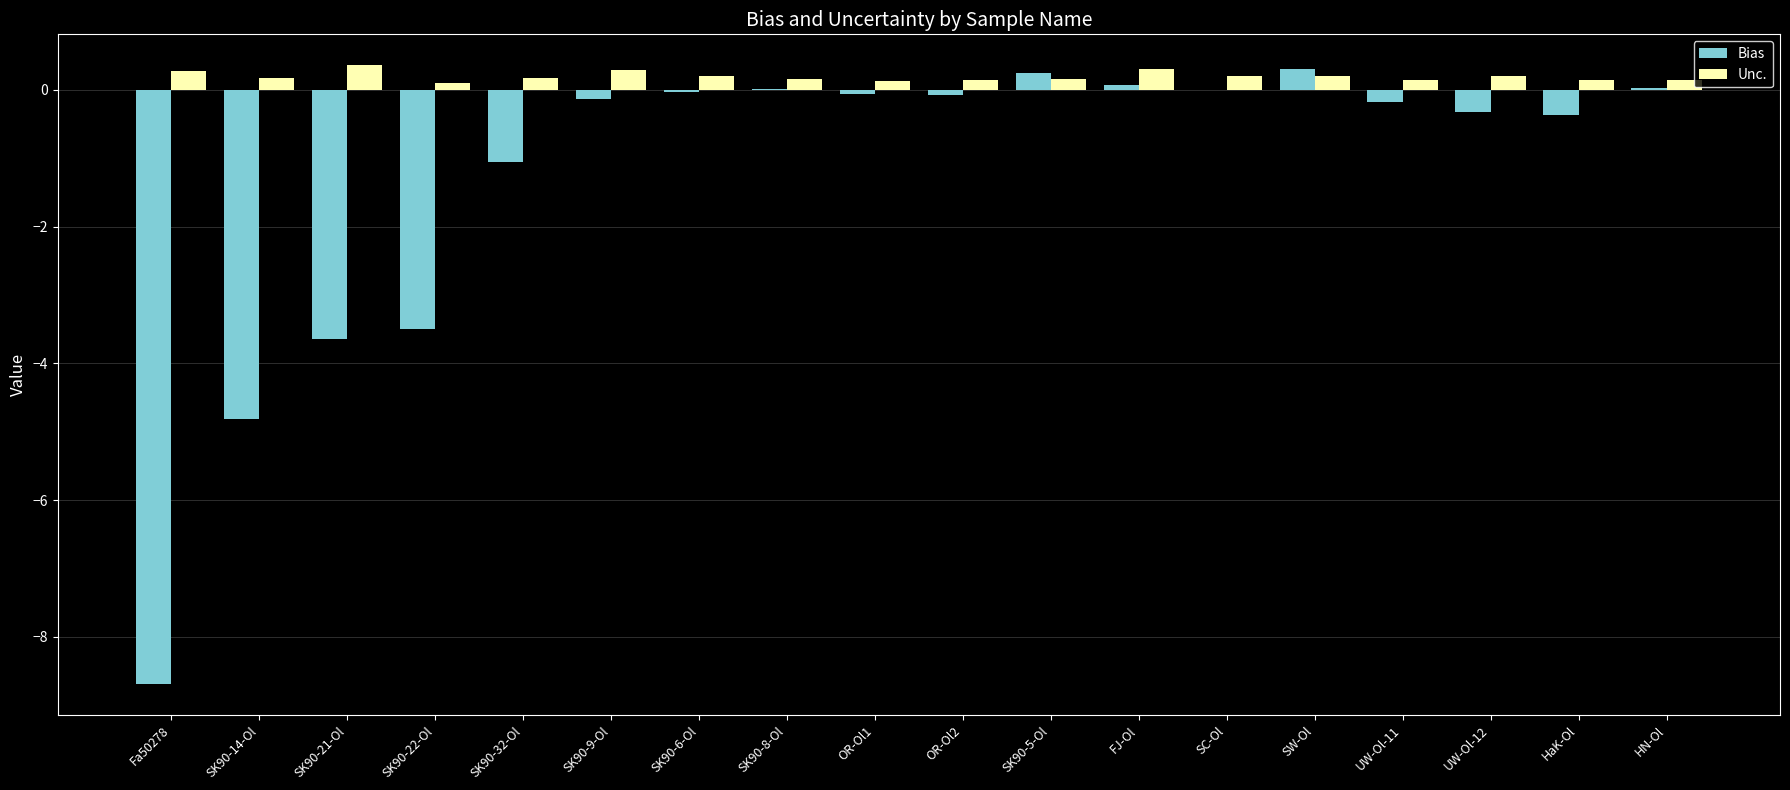

Which series changed the most between SK90-22-Ol and HaK-Ol?

Bias